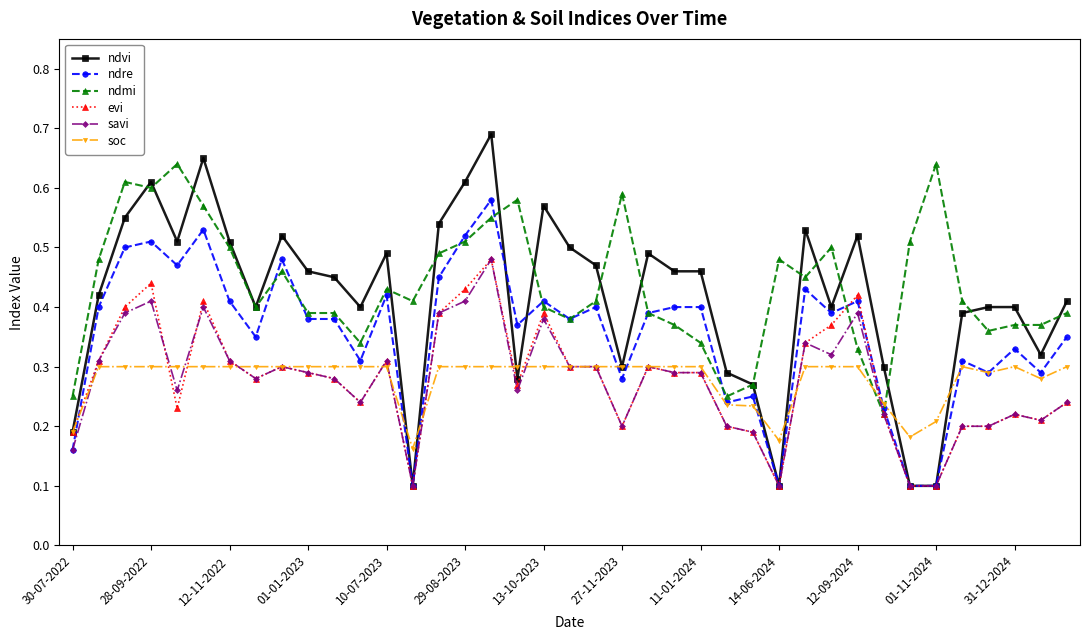

Count the number of data series in this chart.

6